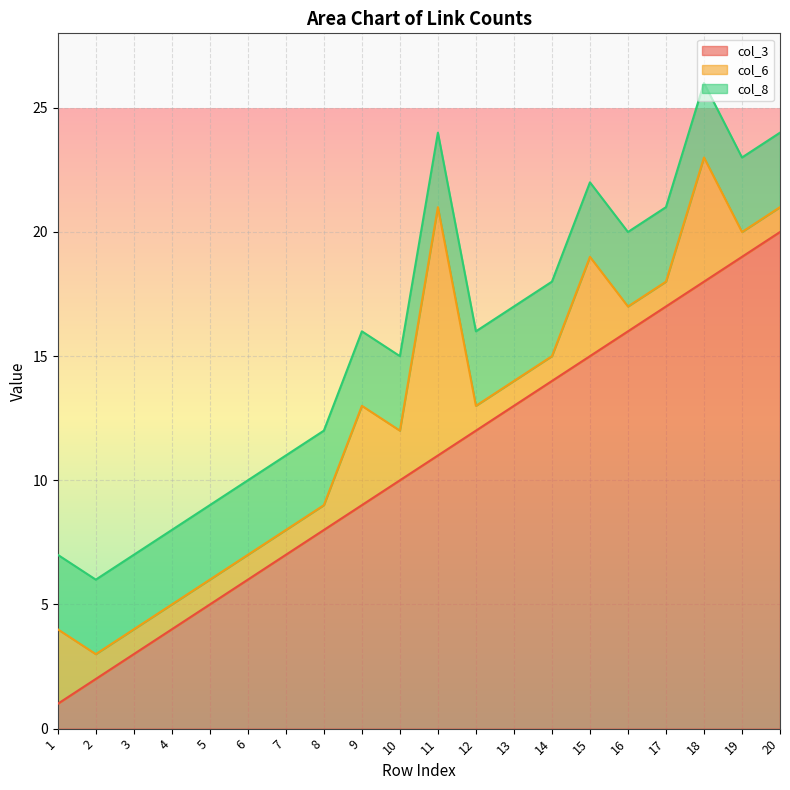

True or false: col_6 and col_3 cross at least once.

True